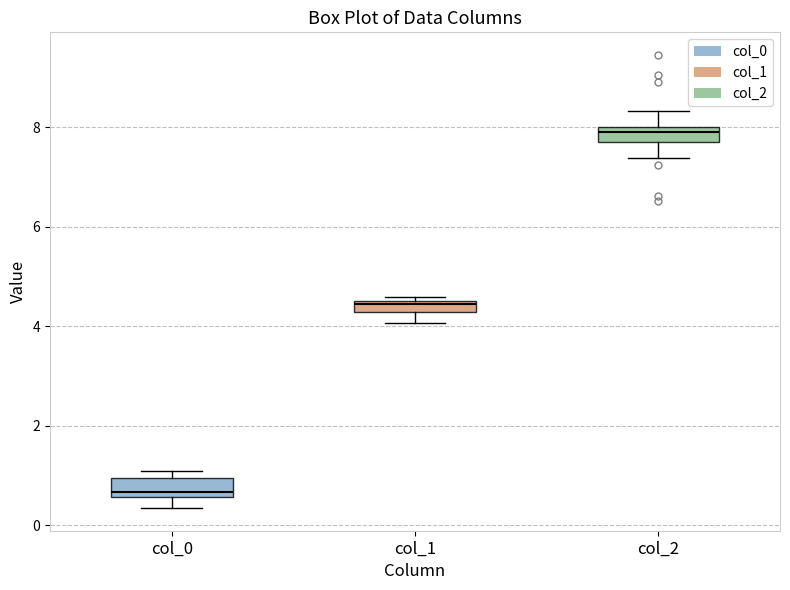

Where is the lower edge of the box for col_1 on the y-axis? The values are not printed on the chart, so give them approximately, as read against the axis.

4.2